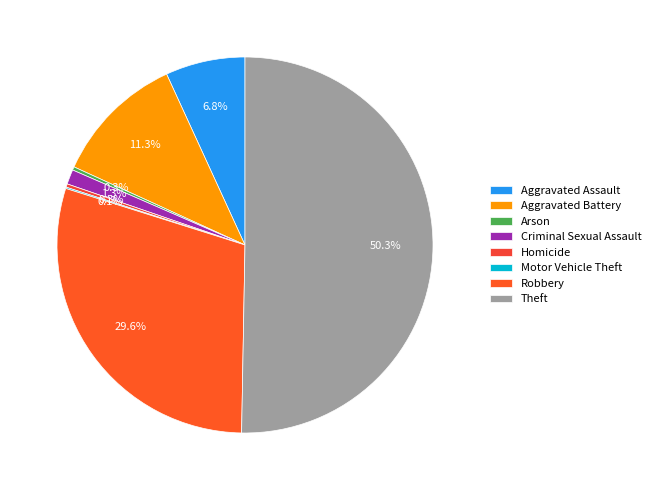

The Homicide slice represents 0% of the pie. True or false?

True